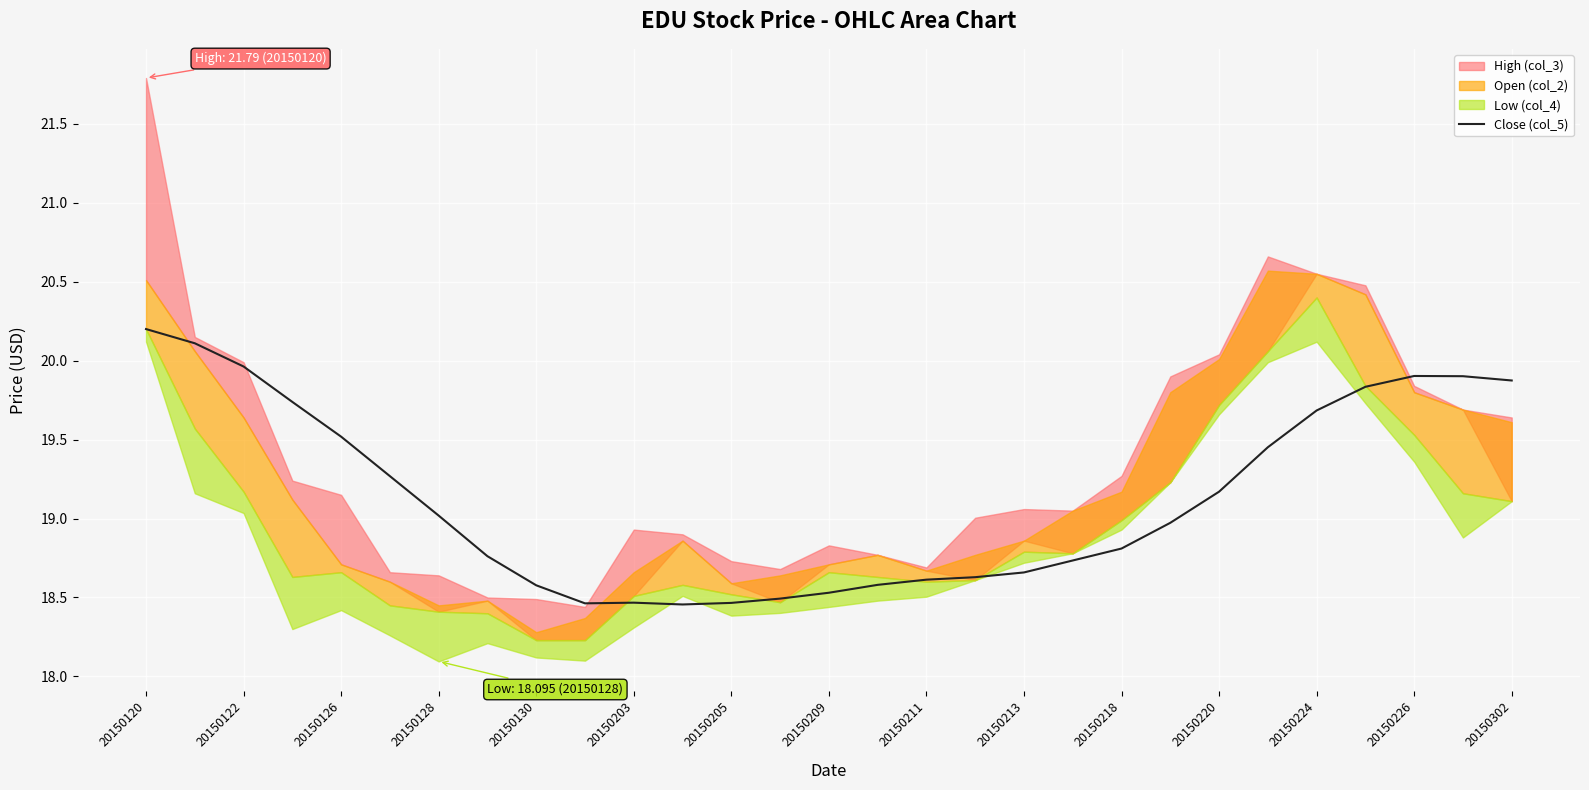

Reading right to left, transcribe all the data shown in this chart.

19.9	19.9	19.9	19.8	19.7	19.5	19.2	19.0	18.8	18.7	18.7	18.6	18.6	18.6	18.5	18.5	18.5	18.5	18.5	18.5	18.6	18.8	19.0	19.3	19.5	19.7	20.0	20.1	20.2